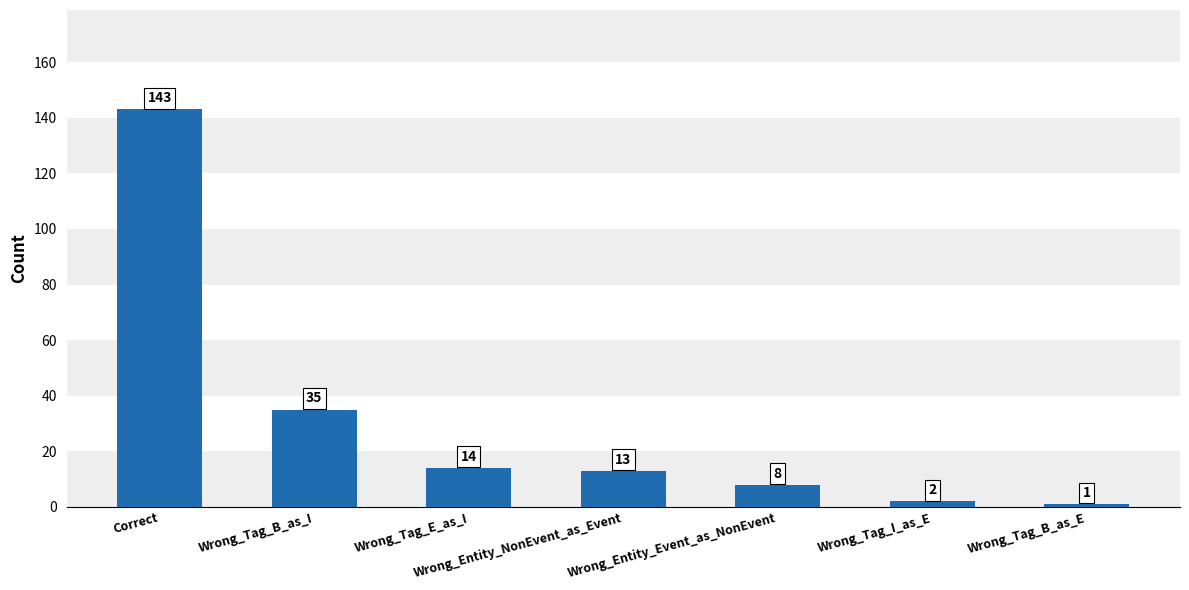

What is the sum of the values at Wrong_Entity_NonEvent_as_Event and Wrong_Tag_B_as_I?

48